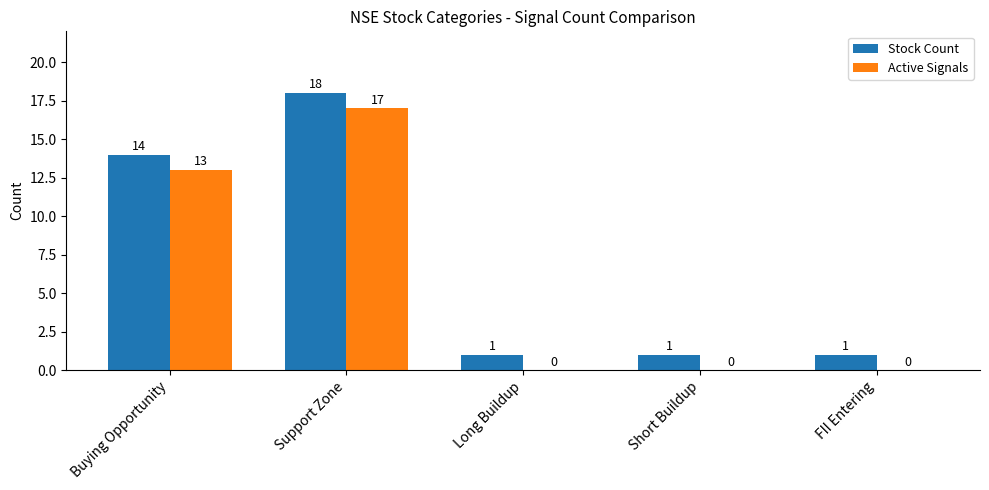

What is the sum of all Active Signals values?

30